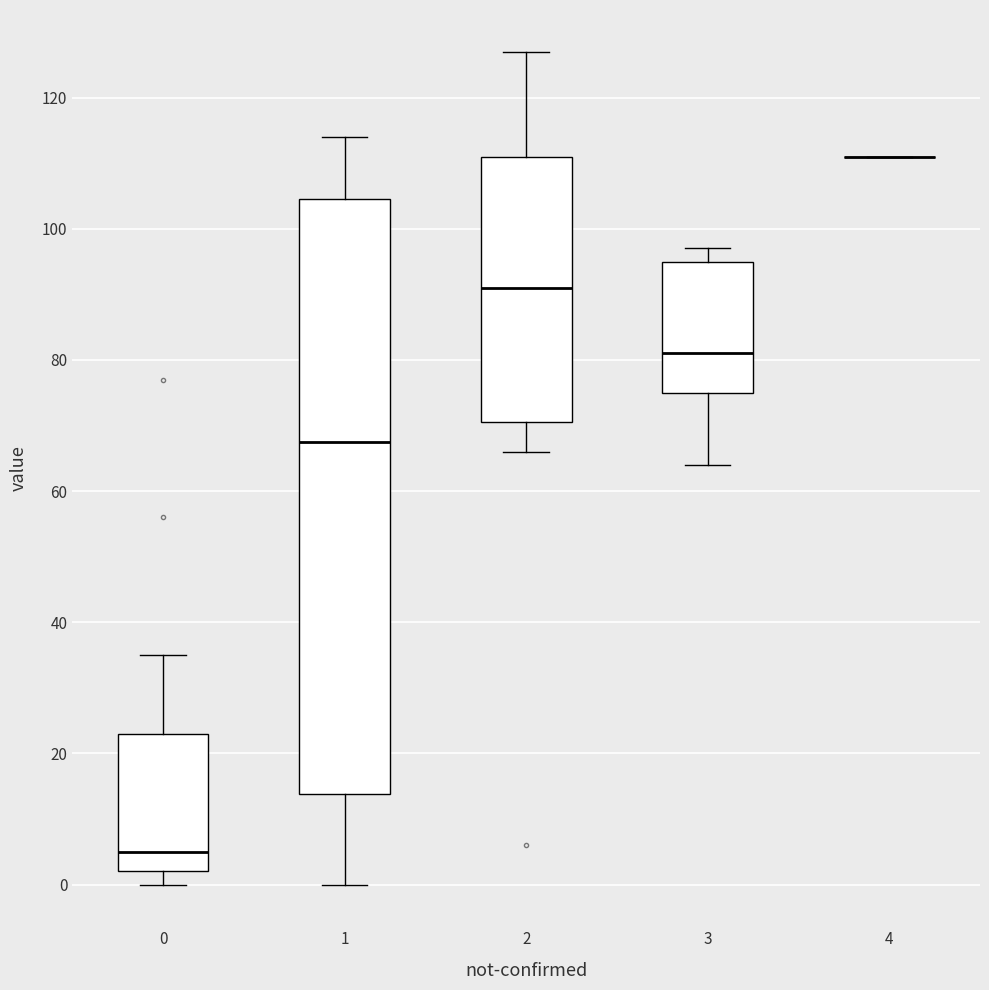

Where does the lower whisker of the box at x = 3 end on the y-axis? The values are not printed on the chart, so give them approximately, as read against the axis.

64